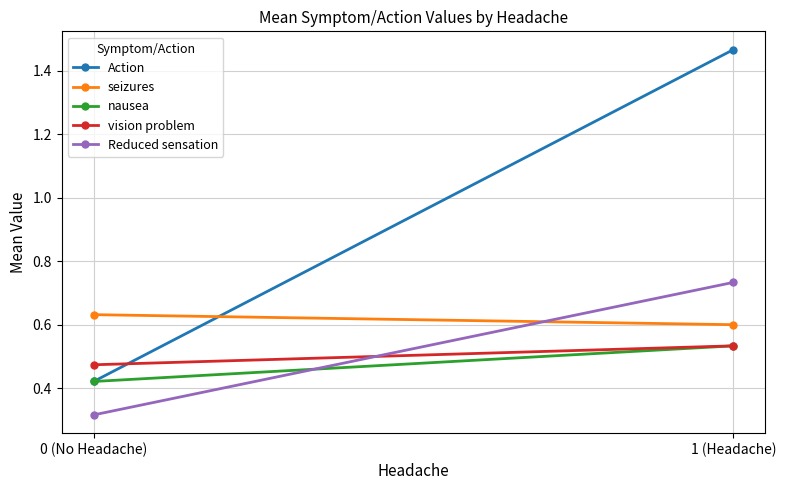

Is it true that seizures equals 0.6 at 1 (Headache)?

True